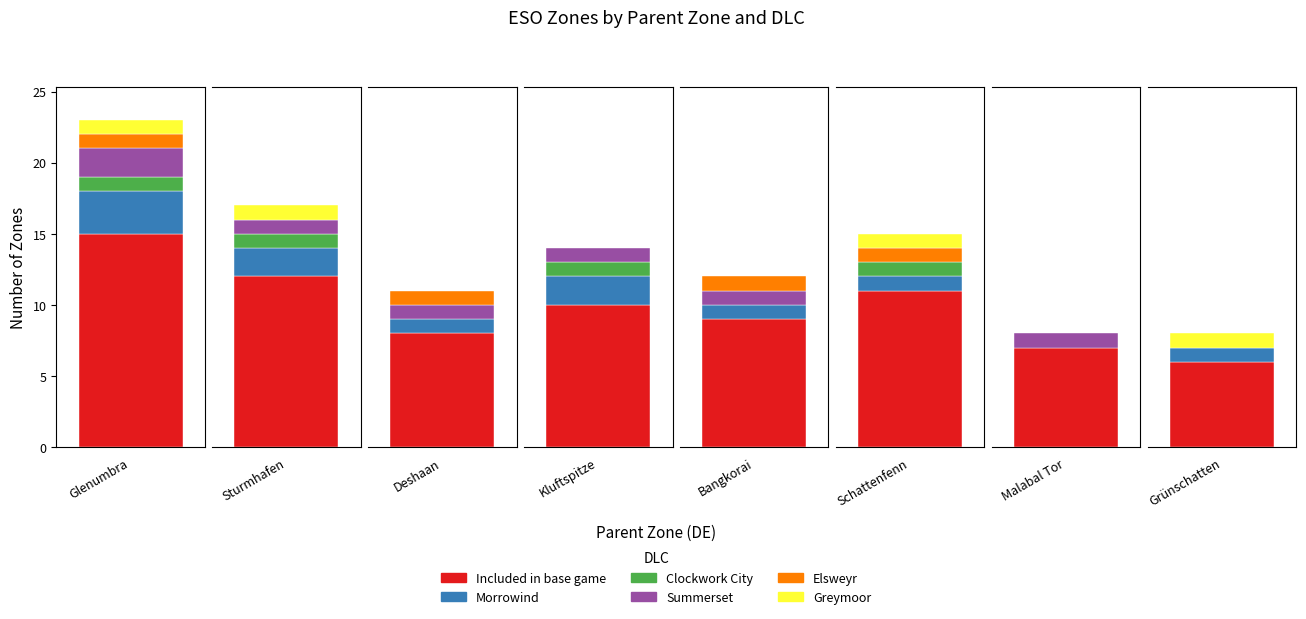

Reading left to right, what are all the values shown in this chart?

Included in base game: 15	12	8	10	9	11	7	6
Morrowind: 3	2	1	2	1	1	0	1
Clockwork City: 1	1	0	1	0	1	0	0
Summerset: 2	1	1	1	1	0	1	0
Elsweyr: 1	0	1	0	1	1	0	0
Greymoor: 1	1	0	0	0	1	0	1